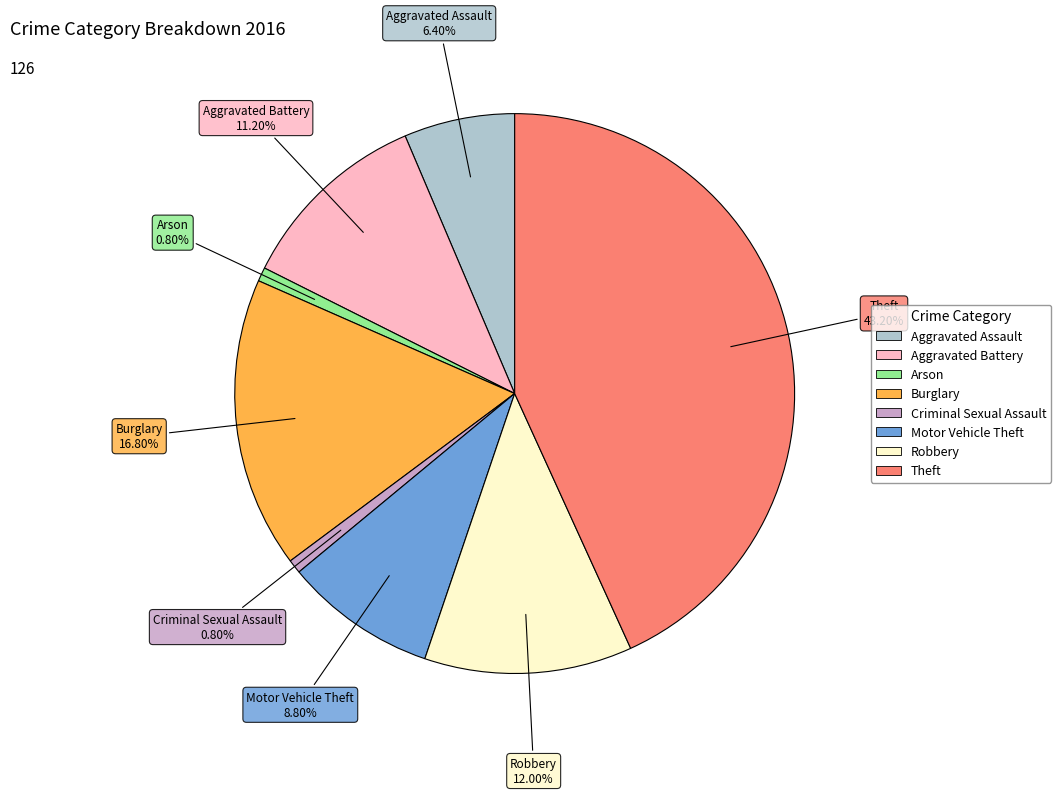

Which slice is the largest?

Theft